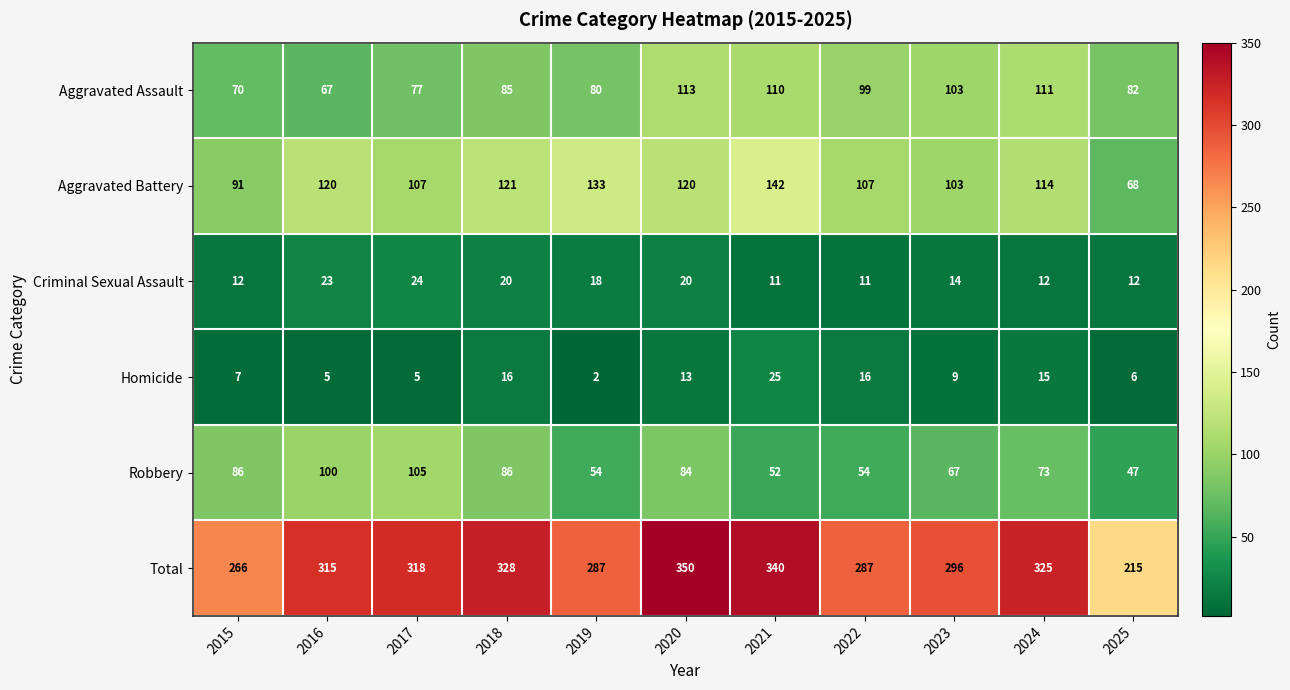

What is the total value across all series at 2023?

592